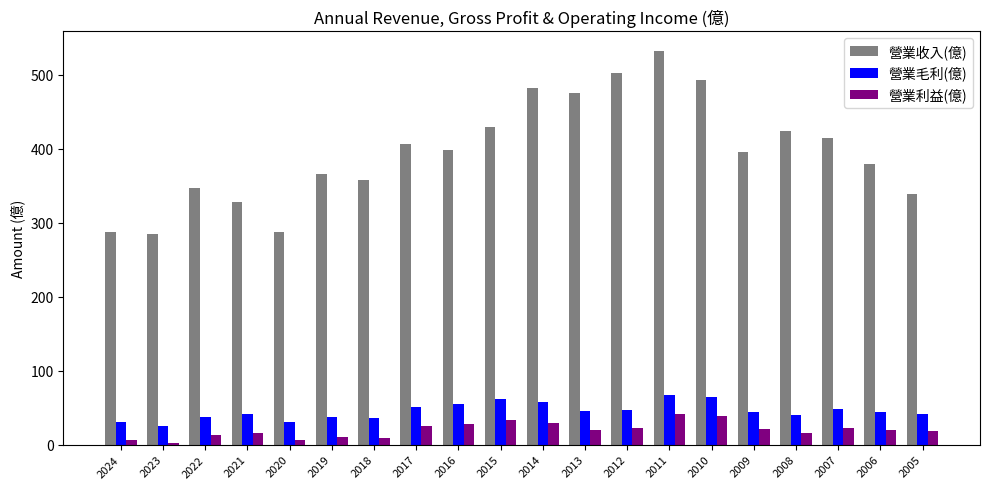

The 營業毛利(億) series shows 79.7 at 2014. True or false?

False